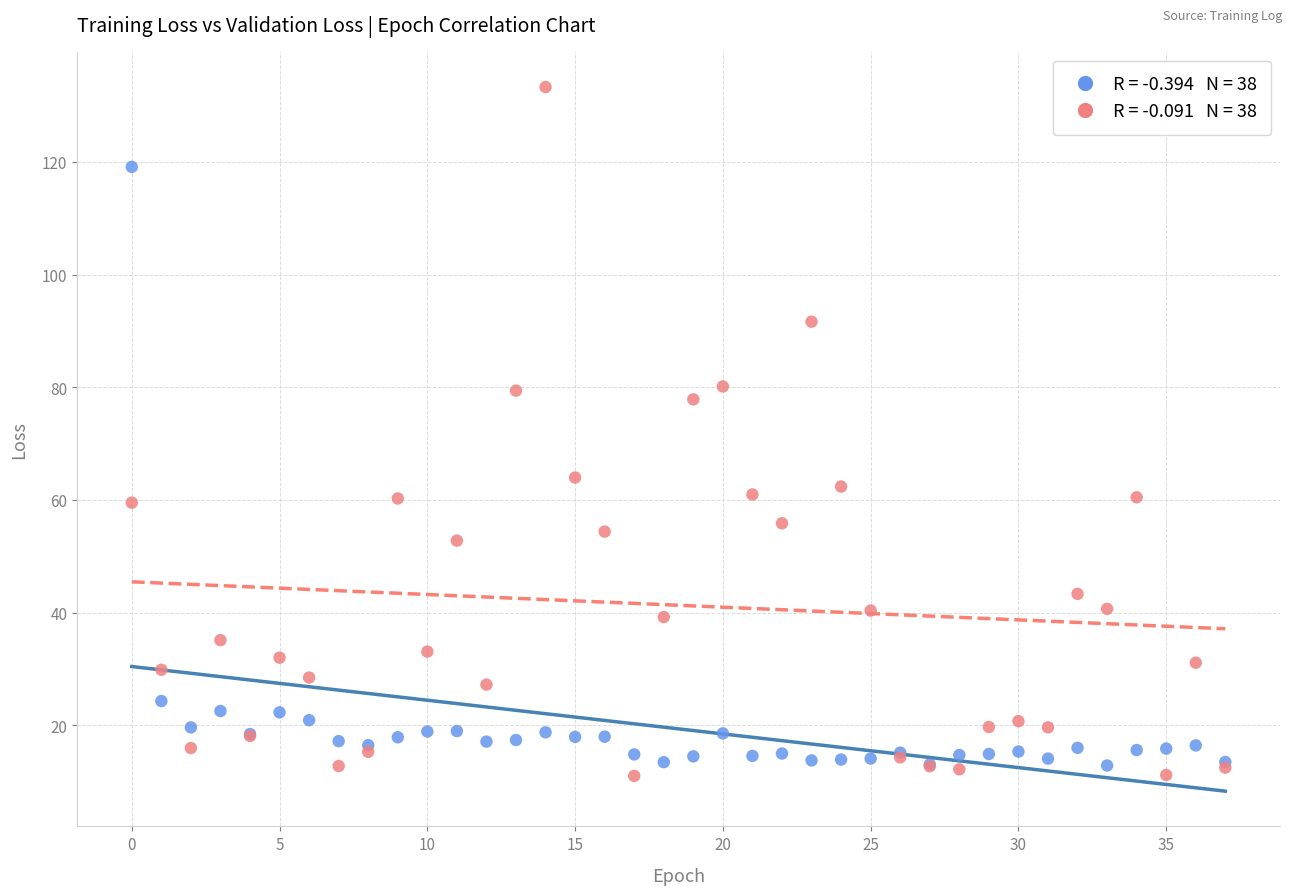

Across all series, what Y value is closest to 72?

77.9